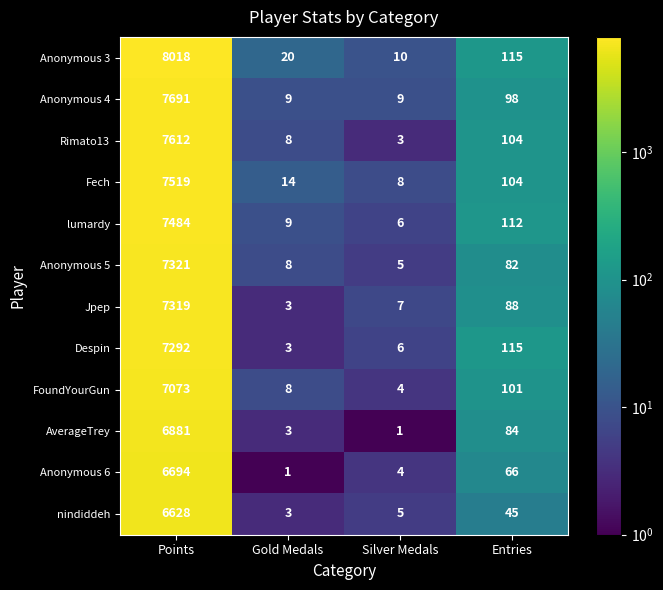

Which category has the lowest value in the Anonymous 5 series?

Silver Medals